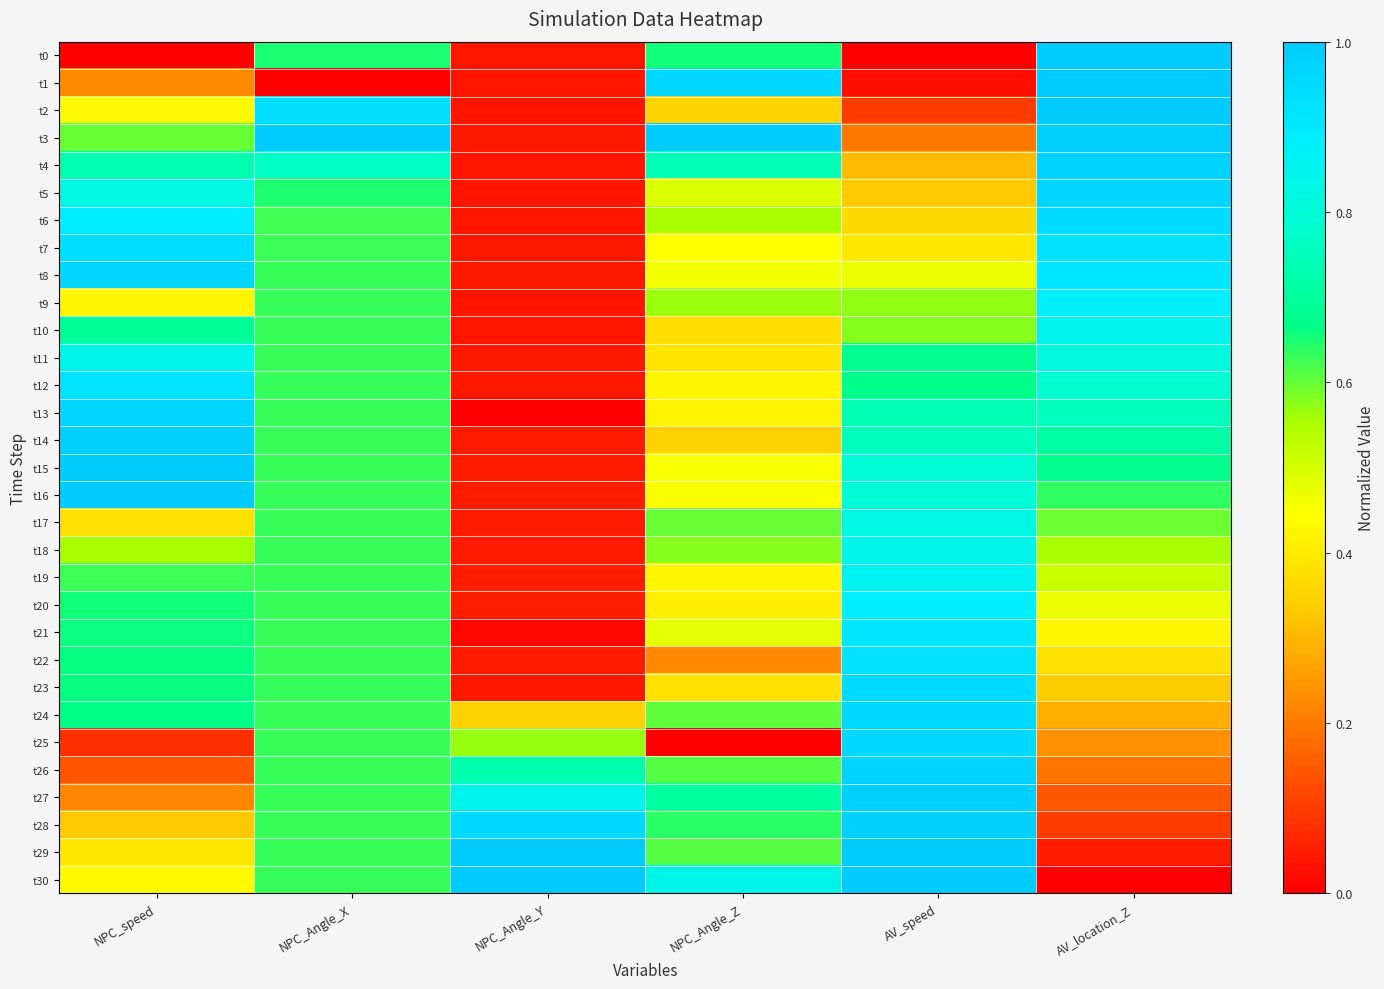

Reading left to right, list all the values displayed in this chart.

t0: NPC_speed=0.0	NPC_Angle_X=0.6	NPC_Angle_Y=0.0	NPC_Angle_Z=0.7	AV_speed=0.0	AV_location_Z=1.0
t1: NPC_speed=0.2	NPC_Angle_X=0.0	NPC_Angle_Y=0.0	NPC_Angle_Z=1.0	AV_speed=0.0	AV_location_Z=1.0
t2: NPC_speed=0.4	NPC_Angle_X=0.9	NPC_Angle_Y=0.0	NPC_Angle_Z=0.3	AV_speed=0.1	AV_location_Z=1.0
t3: NPC_speed=0.6	NPC_Angle_X=1.0	NPC_Angle_Y=0.0	NPC_Angle_Z=1.0	AV_speed=0.2	AV_location_Z=1.0
t4: NPC_speed=0.7	NPC_Angle_X=0.8	NPC_Angle_Y=0.0	NPC_Angle_Z=0.7	AV_speed=0.3	AV_location_Z=1.0
t5: NPC_speed=0.8	NPC_Angle_X=0.6	NPC_Angle_Y=0.0	NPC_Angle_Z=0.5	AV_speed=0.3	AV_location_Z=1.0
t6: NPC_speed=0.9	NPC_Angle_X=0.6	NPC_Angle_Y=0.0	NPC_Angle_Z=0.6	AV_speed=0.4	AV_location_Z=0.9
t7: NPC_speed=0.9	NPC_Angle_X=0.6	NPC_Angle_Y=0.0	NPC_Angle_Z=0.4	AV_speed=0.4	AV_location_Z=0.9
t8: NPC_speed=1.0	NPC_Angle_X=0.6	NPC_Angle_Y=0.0	NPC_Angle_Z=0.5	AV_speed=0.5	AV_location_Z=0.9
t9: NPC_speed=0.4	NPC_Angle_X=0.6	NPC_Angle_Y=0.0	NPC_Angle_Z=0.6	AV_speed=0.6	AV_location_Z=0.9
t10: NPC_speed=0.7	NPC_Angle_X=0.6	NPC_Angle_Y=0.0	NPC_Angle_Z=0.4	AV_speed=0.6	AV_location_Z=0.8
t11: NPC_speed=0.8	NPC_Angle_X=0.6	NPC_Angle_Y=0.0	NPC_Angle_Z=0.4	AV_speed=0.7	AV_location_Z=0.8
t12: NPC_speed=0.9	NPC_Angle_X=0.6	NPC_Angle_Y=0.0	NPC_Angle_Z=0.4	AV_speed=0.7	AV_location_Z=0.8
t13: NPC_speed=1.0	NPC_Angle_X=0.6	NPC_Angle_Y=0.0	NPC_Angle_Z=0.4	AV_speed=0.7	AV_location_Z=0.8
t14: NPC_speed=1.0	NPC_Angle_X=0.6	NPC_Angle_Y=0.0	NPC_Angle_Z=0.3	AV_speed=0.8	AV_location_Z=0.7
t15: NPC_speed=1.0	NPC_Angle_X=0.6	NPC_Angle_Y=0.0	NPC_Angle_Z=0.5	AV_speed=0.8	AV_location_Z=0.7
t16: NPC_speed=1.0	NPC_Angle_X=0.6	NPC_Angle_Y=0.0	NPC_Angle_Z=0.5	AV_speed=0.8	AV_location_Z=0.6
t17: NPC_speed=0.4	NPC_Angle_X=0.6	NPC_Angle_Y=0.0	NPC_Angle_Z=0.6	AV_speed=0.8	AV_location_Z=0.6
t18: NPC_speed=0.6	NPC_Angle_X=0.6	NPC_Angle_Y=0.0	NPC_Angle_Z=0.6	AV_speed=0.8	AV_location_Z=0.6
t19: NPC_speed=0.6	NPC_Angle_X=0.6	NPC_Angle_Y=0.1	NPC_Angle_Z=0.4	AV_speed=0.9	AV_location_Z=0.5
t20: NPC_speed=0.7	NPC_Angle_X=0.6	NPC_Angle_Y=0.1	NPC_Angle_Z=0.4	AV_speed=0.9	AV_location_Z=0.5
t21: NPC_speed=0.7	NPC_Angle_X=0.6	NPC_Angle_Y=0.0	NPC_Angle_Z=0.5	AV_speed=0.9	AV_location_Z=0.4
t22: NPC_speed=0.7	NPC_Angle_X=0.6	NPC_Angle_Y=0.0	NPC_Angle_Z=0.2	AV_speed=0.9	AV_location_Z=0.4
t23: NPC_speed=0.7	NPC_Angle_X=0.6	NPC_Angle_Y=0.0	NPC_Angle_Z=0.4	AV_speed=0.9	AV_location_Z=0.3
t24: NPC_speed=0.7	NPC_Angle_X=0.6	NPC_Angle_Y=0.3	NPC_Angle_Z=0.6	AV_speed=1.0	AV_location_Z=0.3
t25: NPC_speed=0.1	NPC_Angle_X=0.6	NPC_Angle_Y=0.6	NPC_Angle_Z=0.0	AV_speed=1.0	AV_location_Z=0.2
t26: NPC_speed=0.1	NPC_Angle_X=0.6	NPC_Angle_Y=0.7	NPC_Angle_Z=0.6	AV_speed=1.0	AV_location_Z=0.2
t27: NPC_speed=0.2	NPC_Angle_X=0.6	NPC_Angle_Y=0.8	NPC_Angle_Z=0.7	AV_speed=1.0	AV_location_Z=0.1
t28: NPC_speed=0.3	NPC_Angle_X=0.6	NPC_Angle_Y=1.0	NPC_Angle_Z=0.6	AV_speed=1.0	AV_location_Z=0.1
t29: NPC_speed=0.4	NPC_Angle_X=0.6	NPC_Angle_Y=1.0	NPC_Angle_Z=0.6	AV_speed=1.0	AV_location_Z=0.0
t30: NPC_speed=0.4	NPC_Angle_X=0.6	NPC_Angle_Y=1.0	NPC_Angle_Z=0.8	AV_speed=1.0	AV_location_Z=0.0